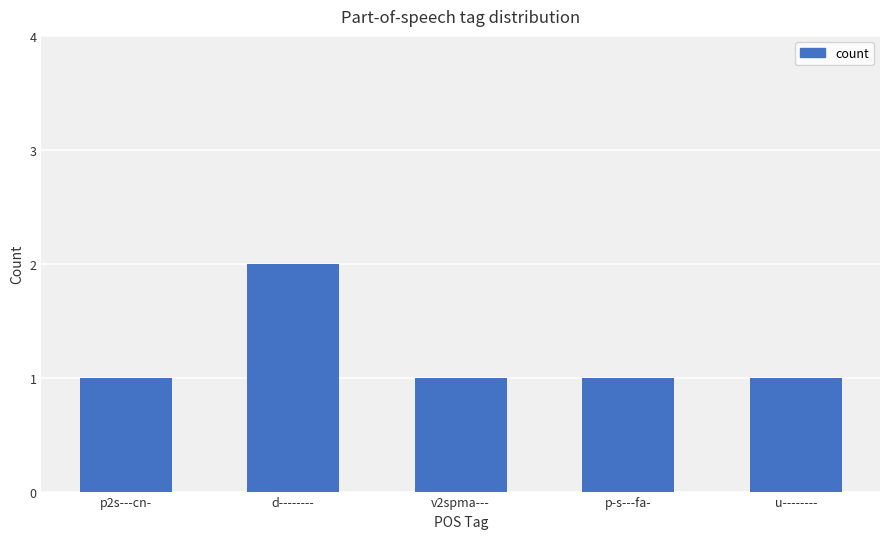

The value at p-s---fa- is 2. True or false?

False